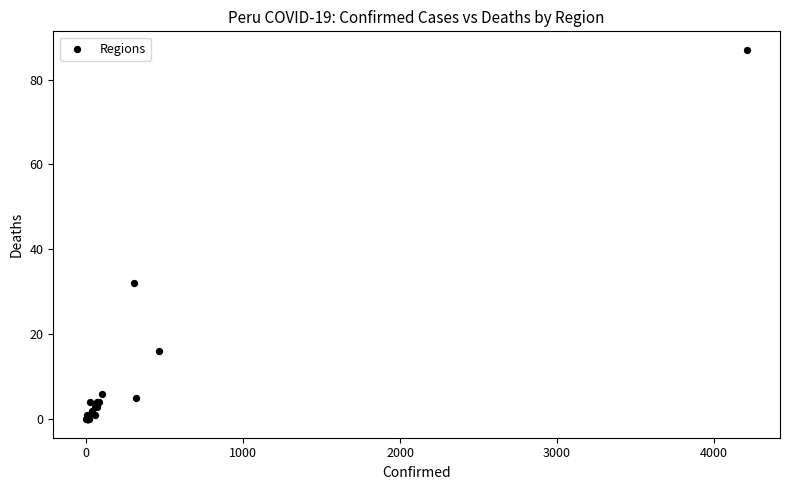

What Y value in the scatter plot is closest to 43?

32